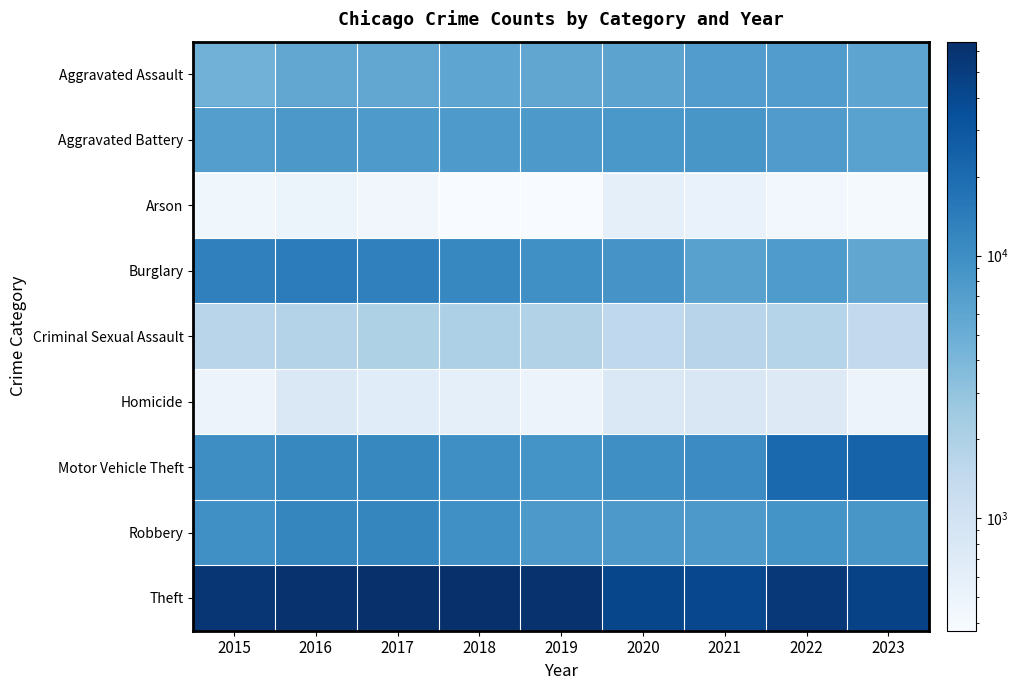

How many series are shown in this chart?

9